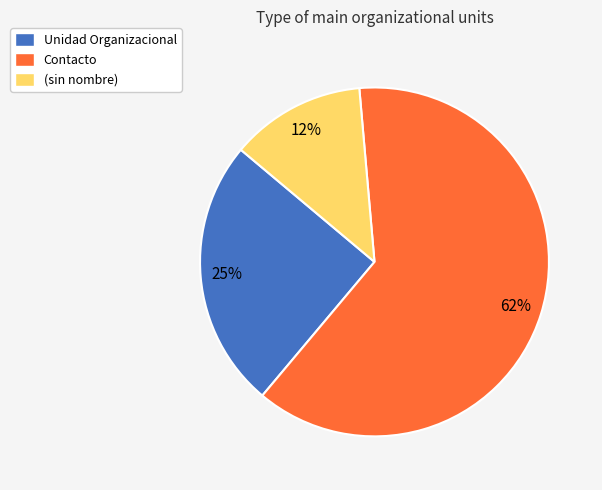

Is the sum of (sin nombre) and Contacto greater than half?

Yes